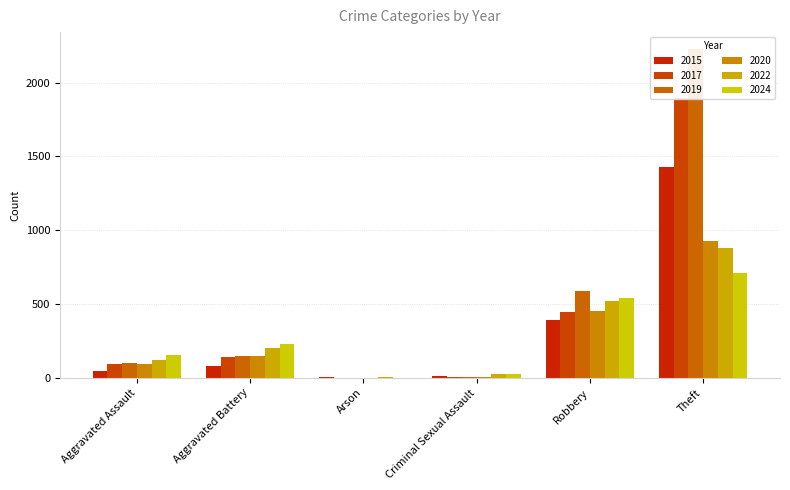

Reading left to right, list all the values displayed in this chart.

2015: 46	82	3	12	395	1429
2017: 95	142	0	8	446	1896
2019: 98	148	1	8	591	2230
2020: 94	150	1	3	450	930
2022: 121	202	5	24	521	880
2024: 152	232	1	24	542	713